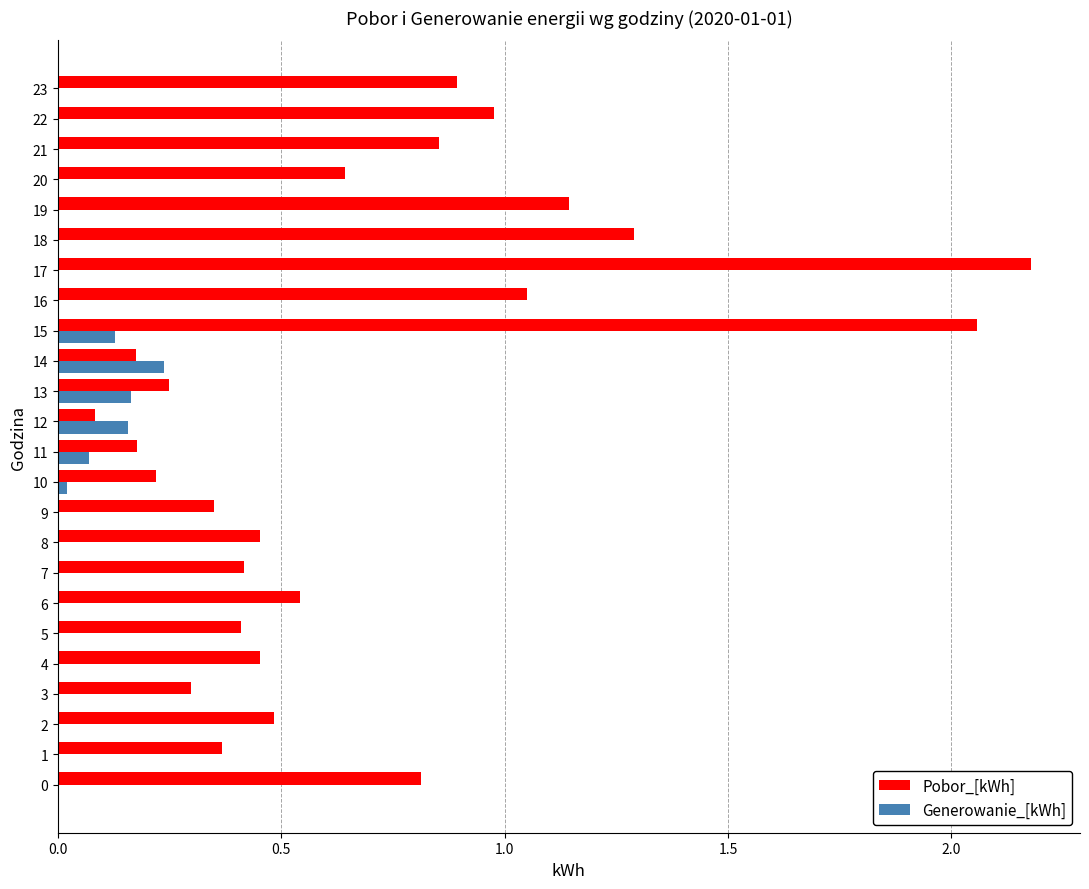

What is the sum of the Pobor_[kWh] values at 16 and 11?

1.2